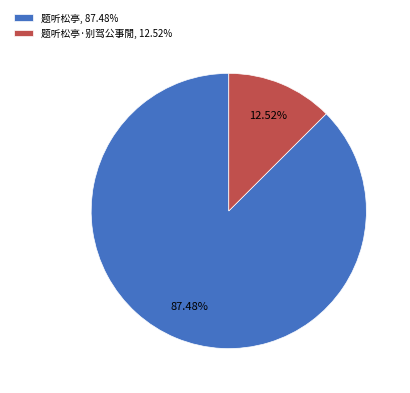

Does 题听松亭, 87.48% represent more than half of the total?

Yes